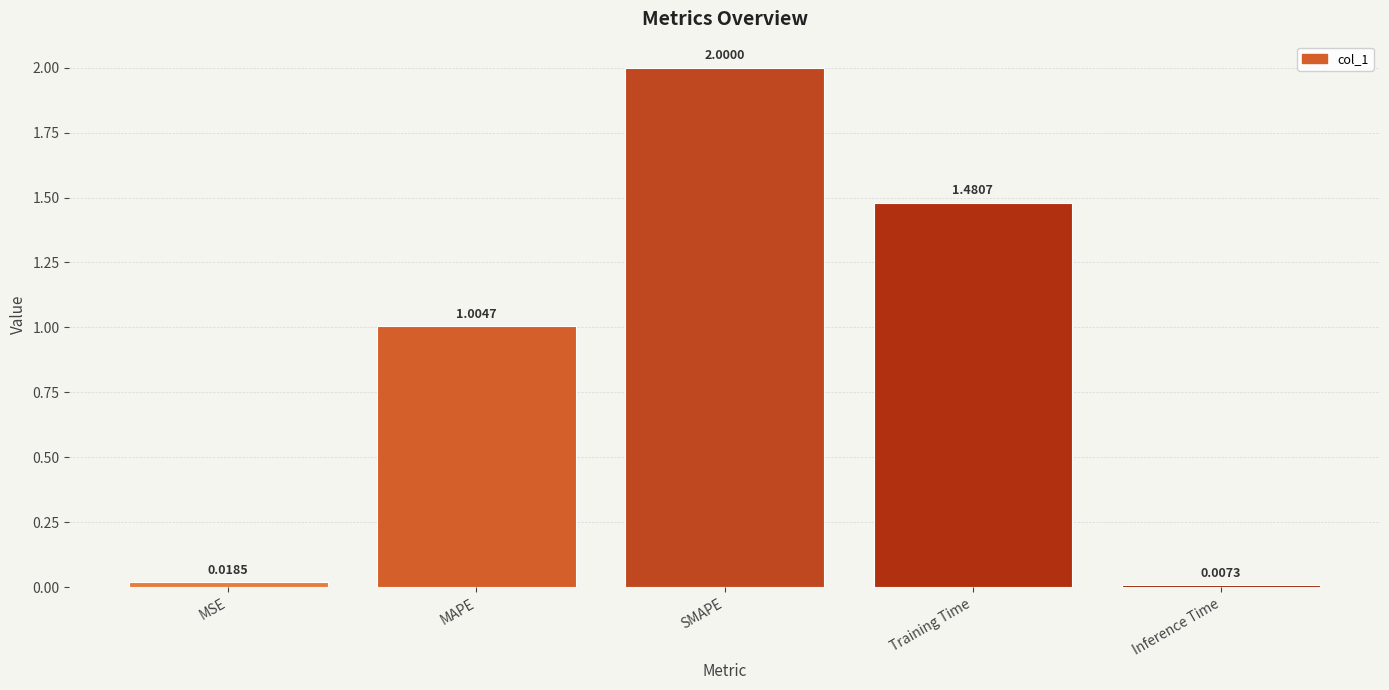

Which category has the lowest value across all series?

Inference Time